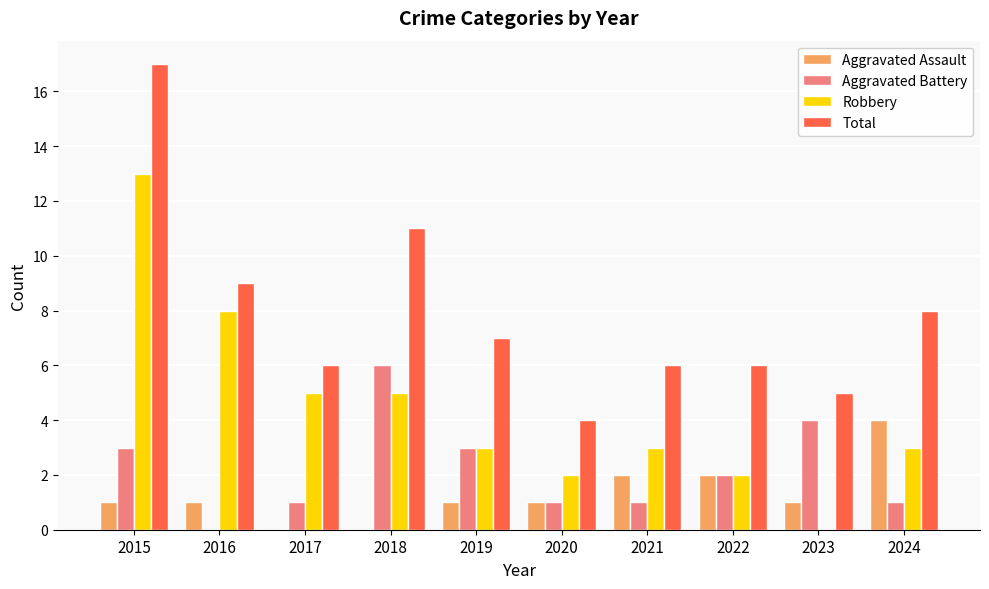

What are all the series names shown in the legend?

Aggravated Assault, Aggravated Battery, Robbery, Total